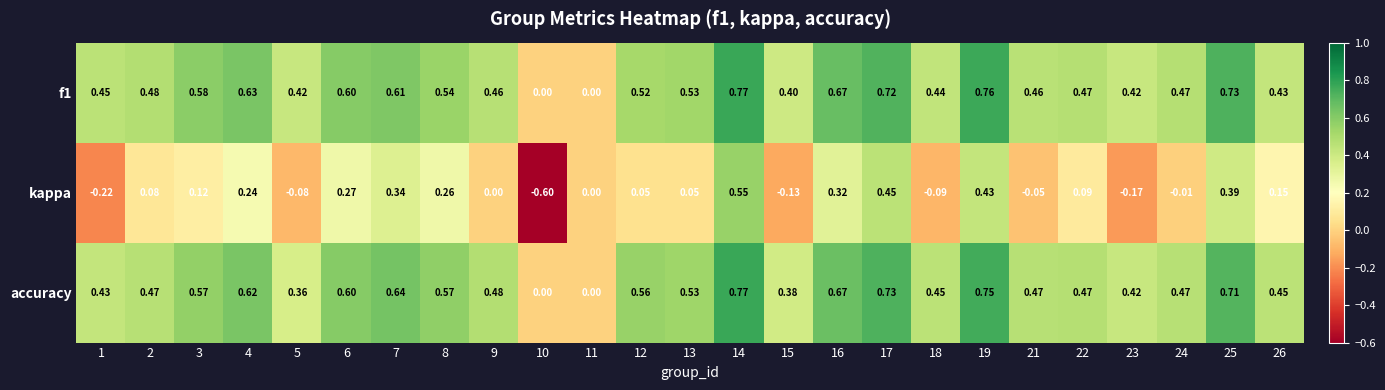

Which series changed the most between 13 and 17?

kappa